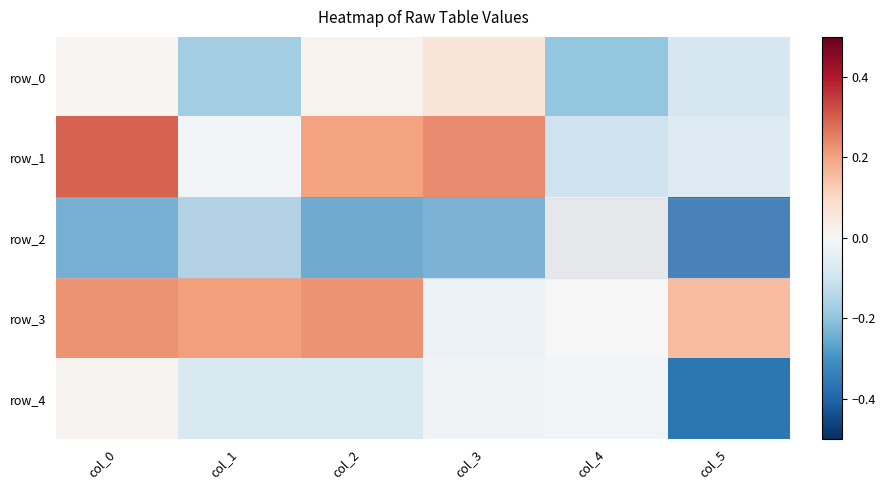

How many distinct data groups are displayed?

5